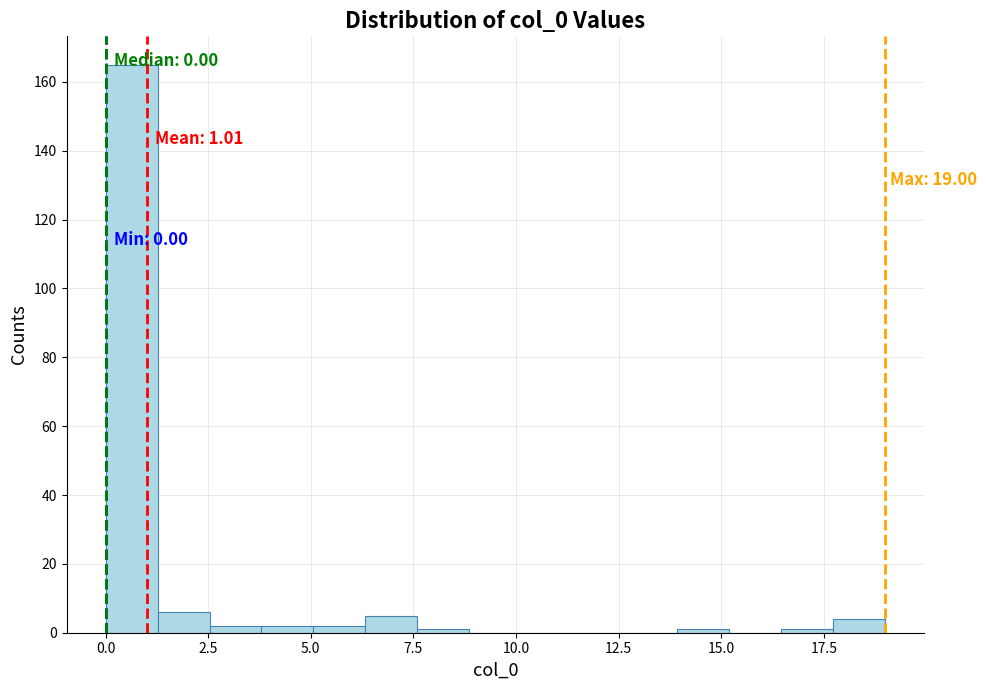

Read against the x-axis, roughly where is the centre of the tallest bar?

0.5